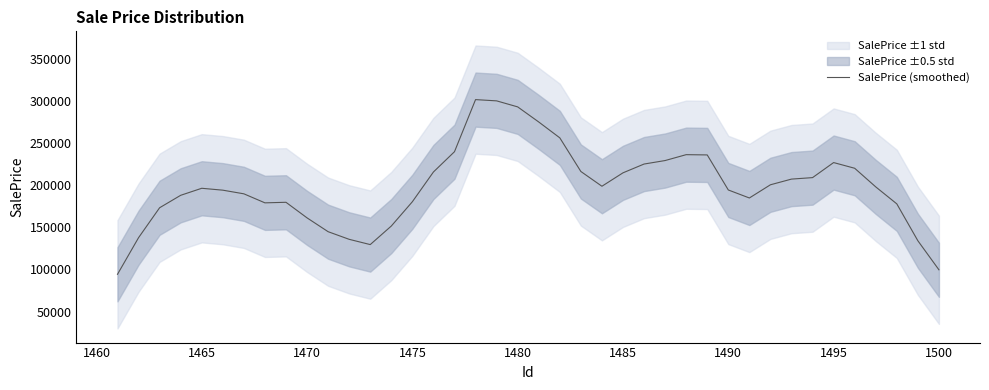

The value of SalePrice (smoothed) at 1475 is 180315.1. True or false?

True